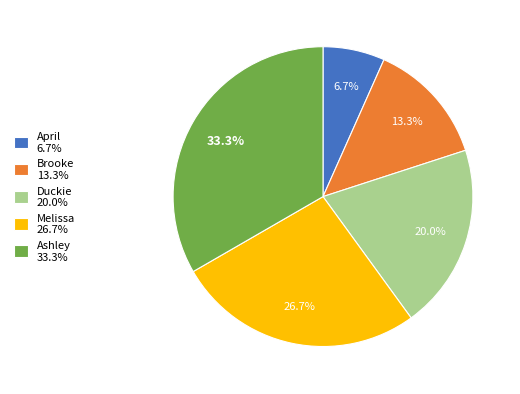

How many slices are in this pie chart?

5